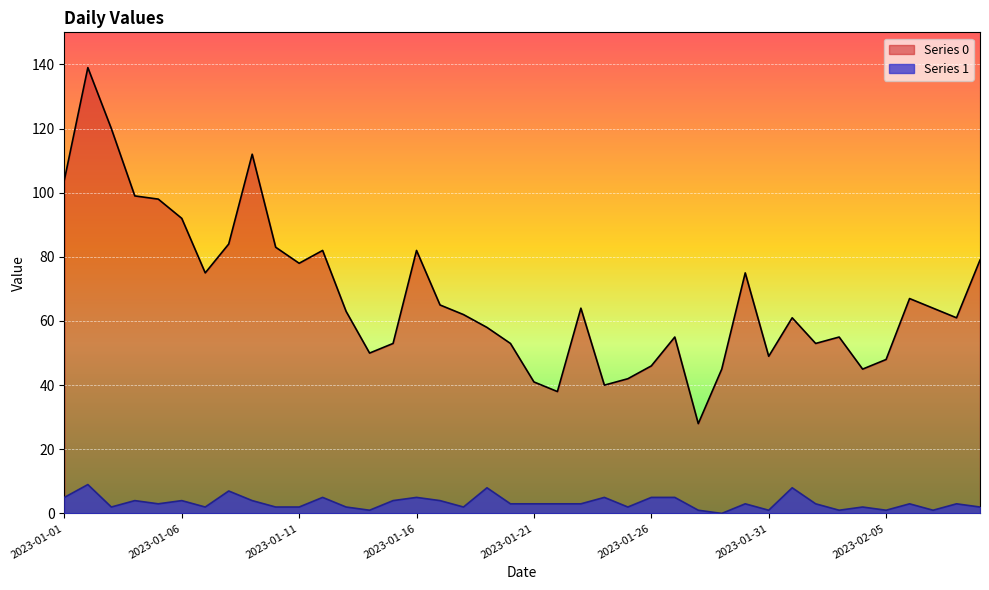

True or false: Series 0 and Series 1 intersect in this chart.

False